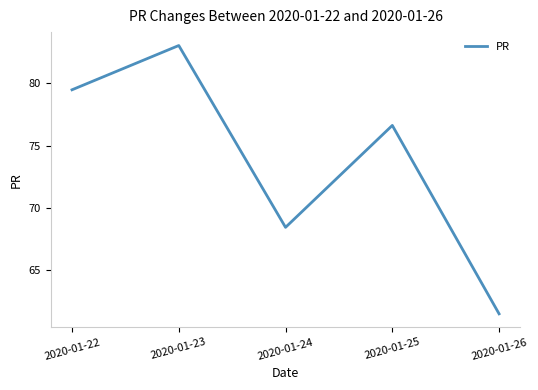

The value at 2020-01-24 is 68.4. True or false?

True